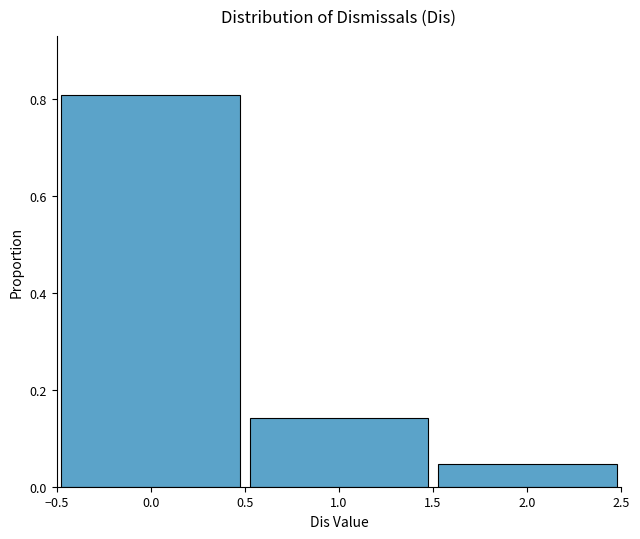

Over which range of the x-axis is the bar tallest?

-0.5 to 0.5